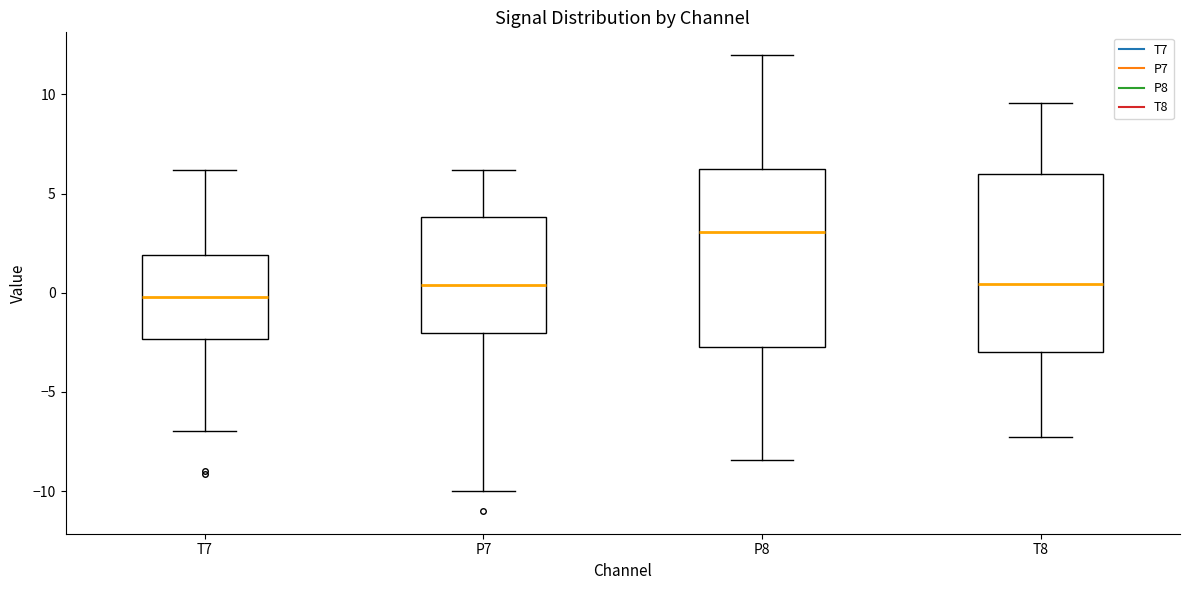

Which box's median line is the lowest?

T7